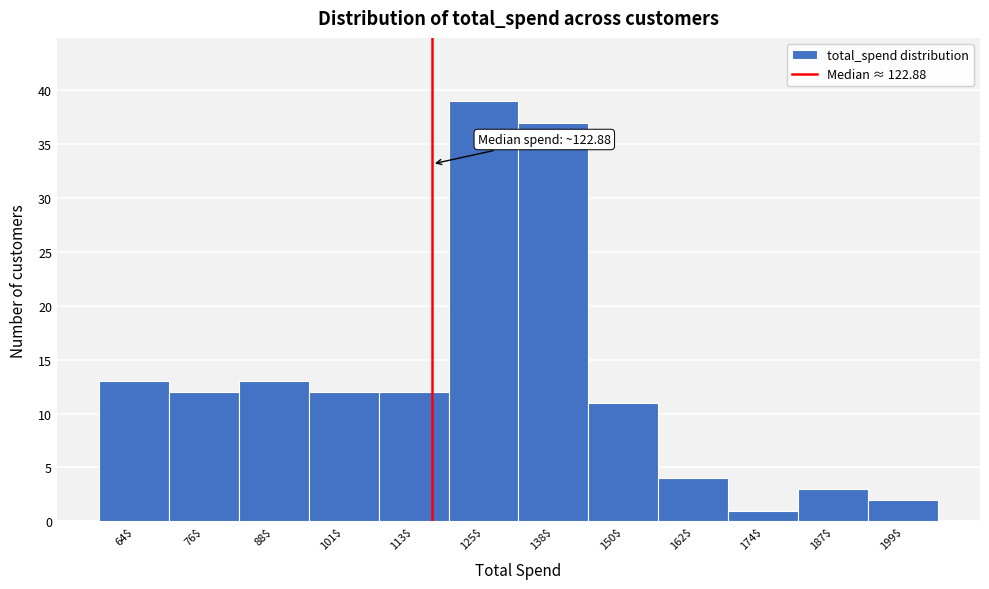

Reading left to right, what are all the values shown in this chart?

13	12	13	12	12	39	37	11	4	1	3	2